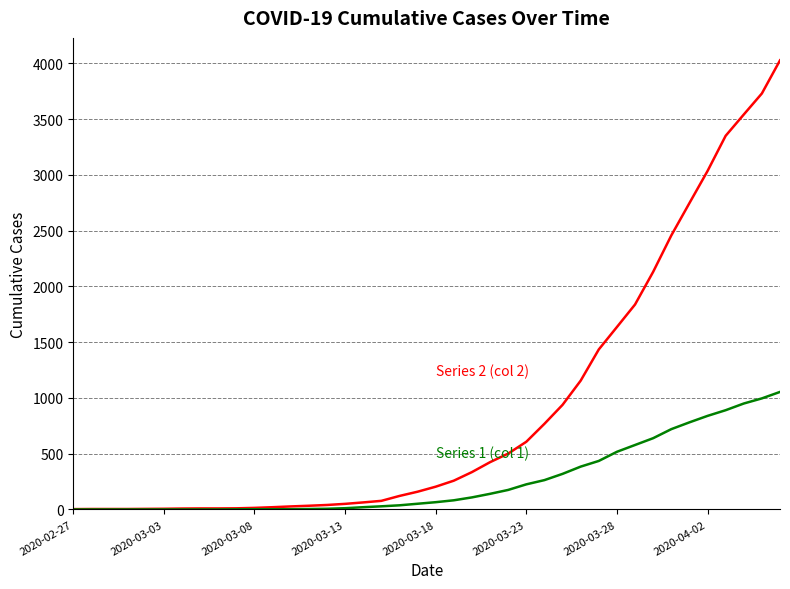

What is the greatest value displayed?

4028